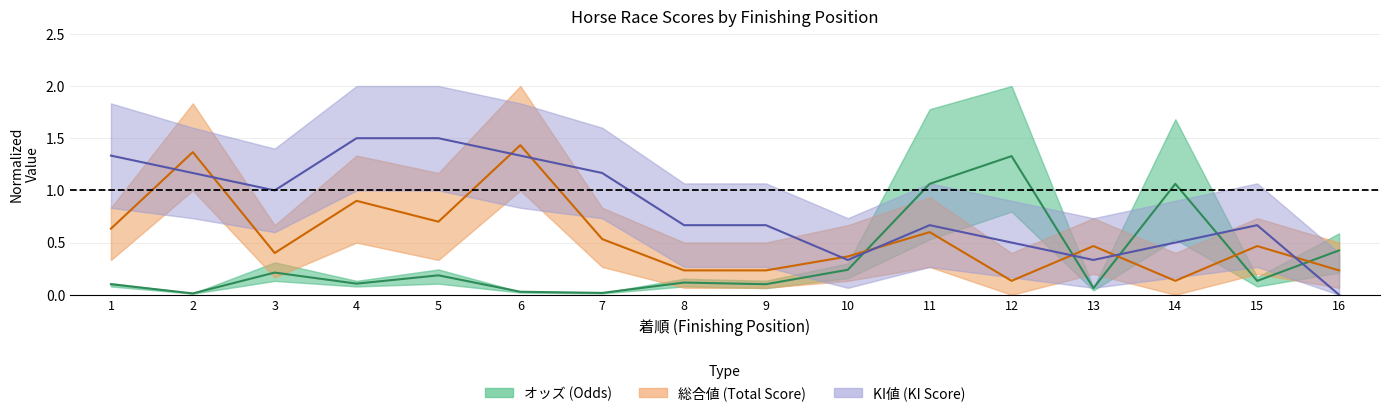

What is the spread (max minus min) of values at 12?

1.2